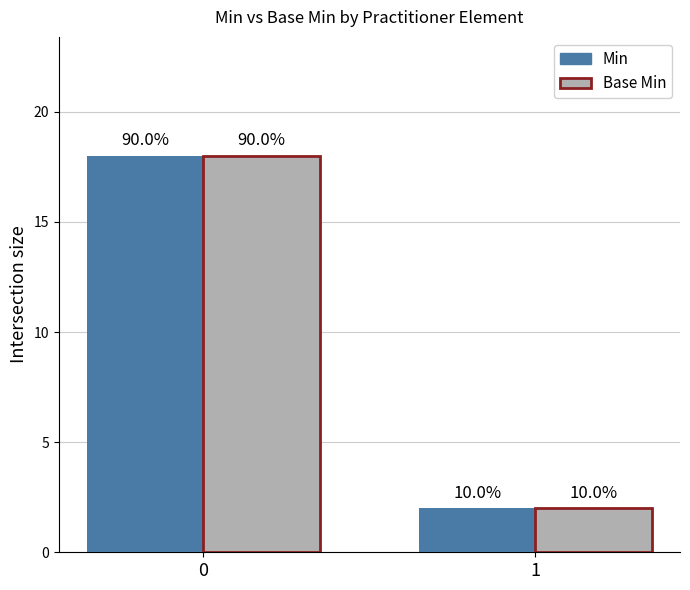

Reading left to right, what are all the values shown in this chart?

Min: 0=18	1=2
Base Min: 0=18	1=2